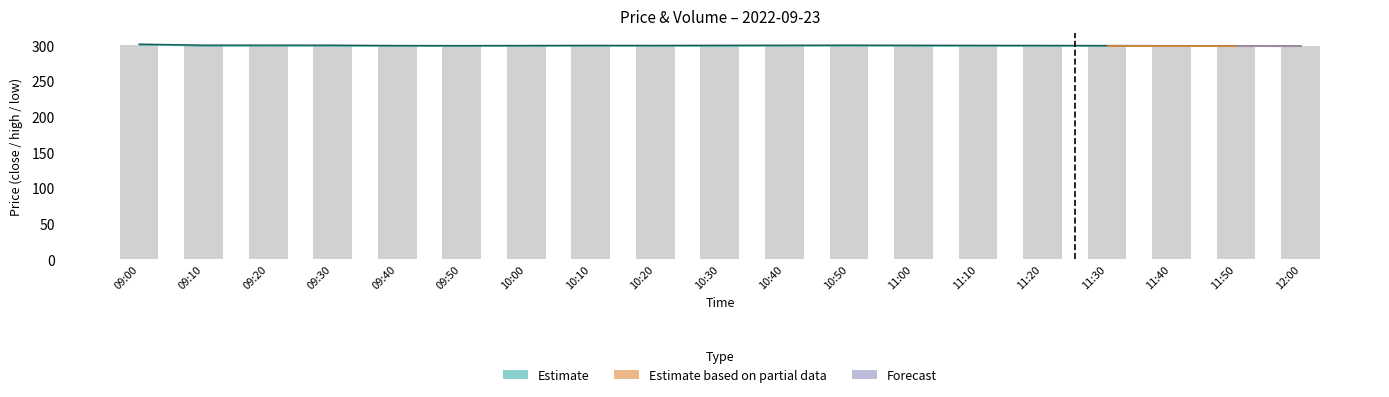

How many groups of bars are there?

19